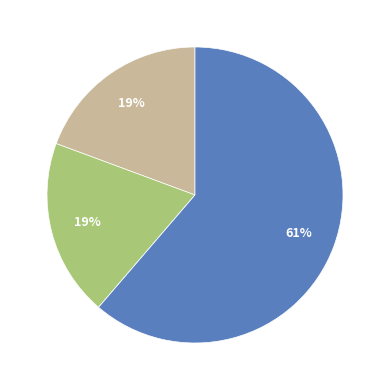

To the nearest percent, what is the average slice percentage?

25%